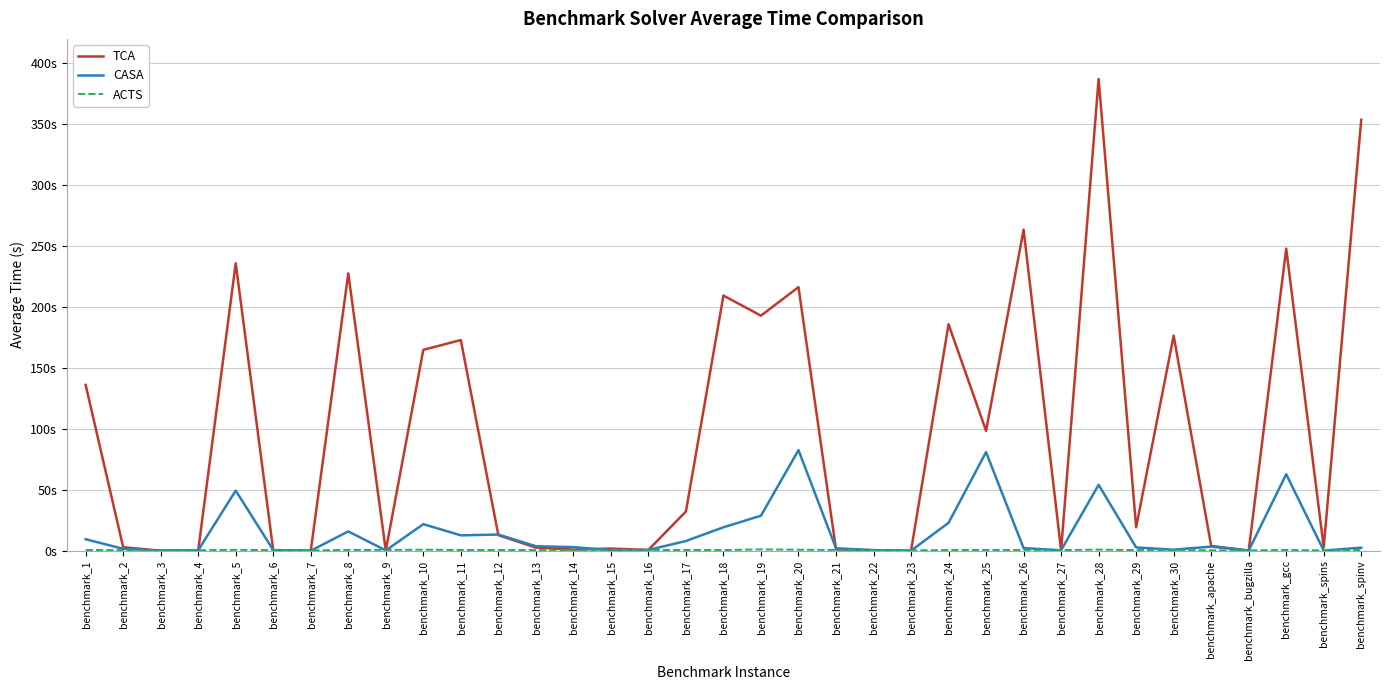

What is the maximum value shown in the chart?

387.1